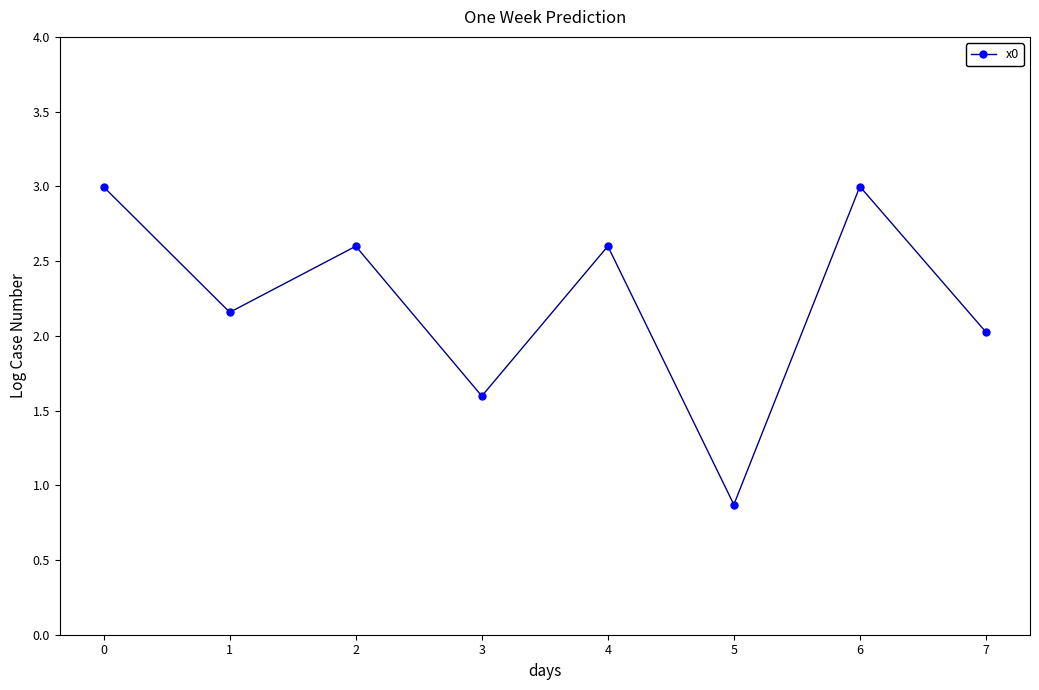

Which category has the lowest value across all series?

5